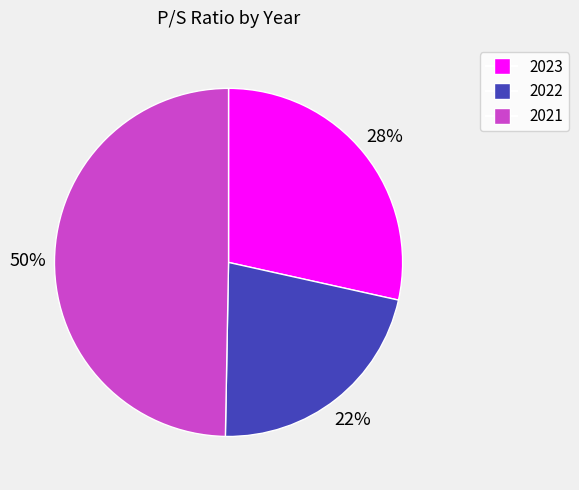

Approximately how many times larger is the value at 2021 compared to 2022?

2.3